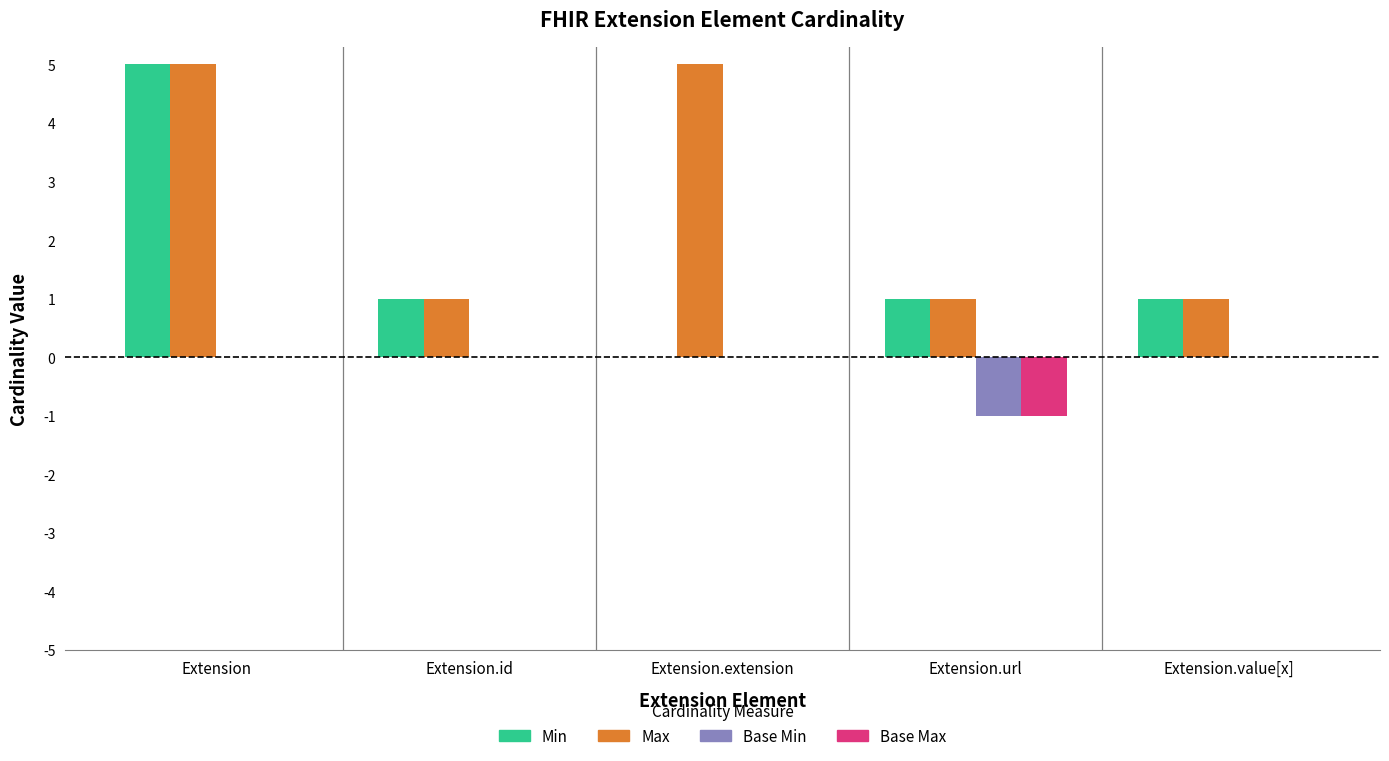

Is it true that Max equals 2 at Extension.value[x]?

False